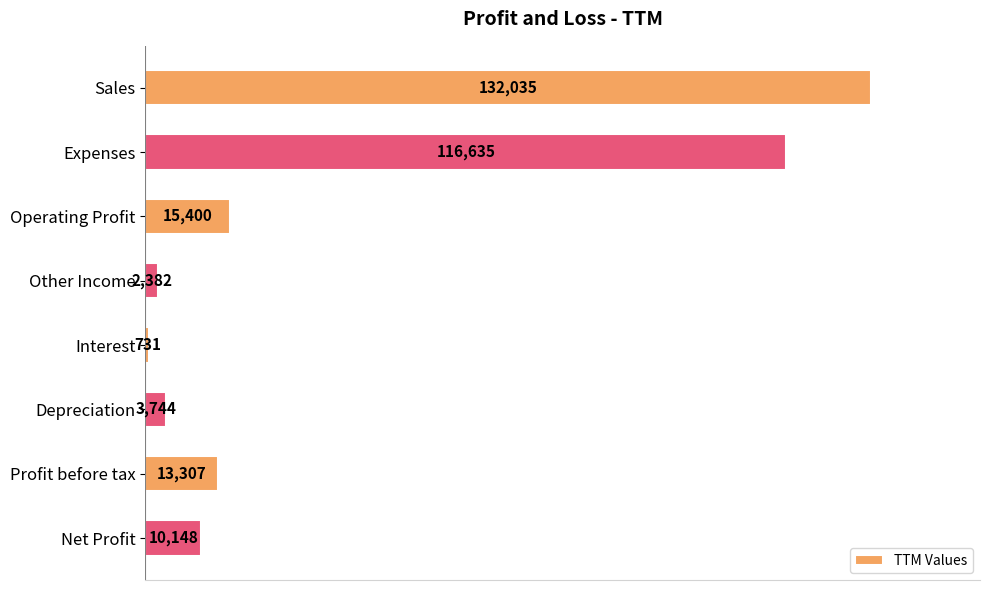

What is the label of the 1st bar from the bottom?

Net Profit